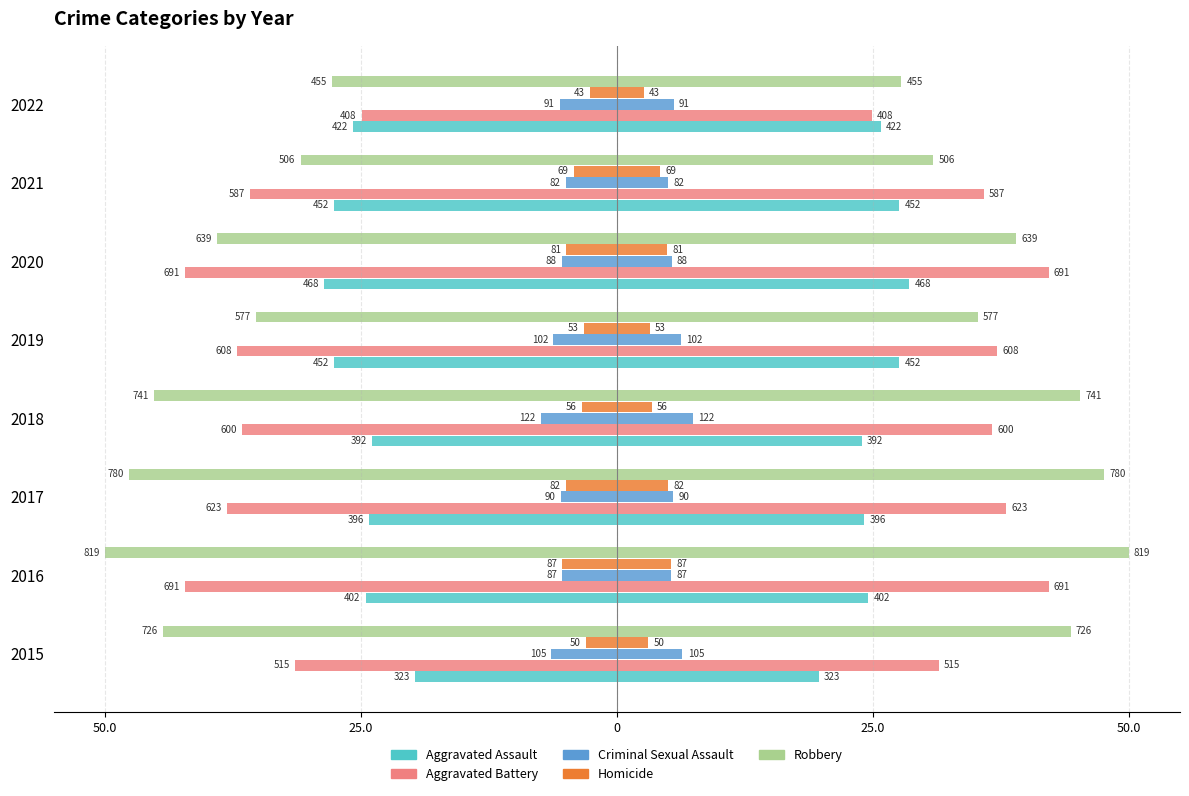

The Homicide series shows -8.1 at 2020. True or false?

False